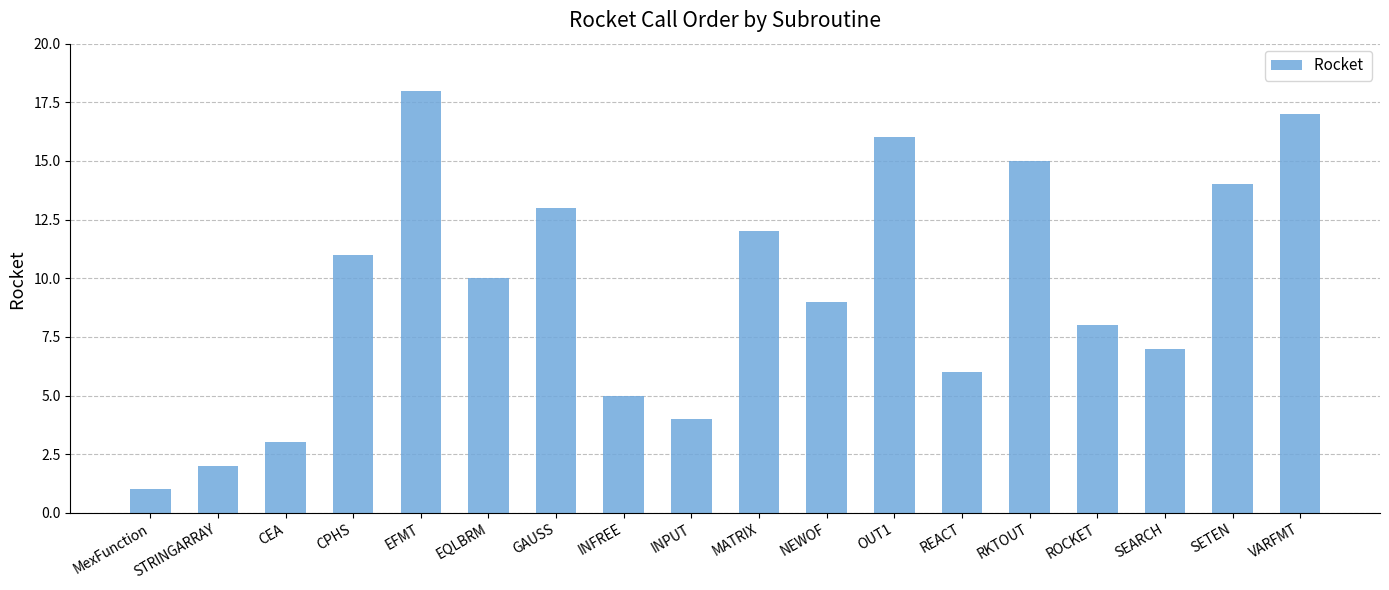

Which has a higher value, EQLBRM or CPHS?

CPHS